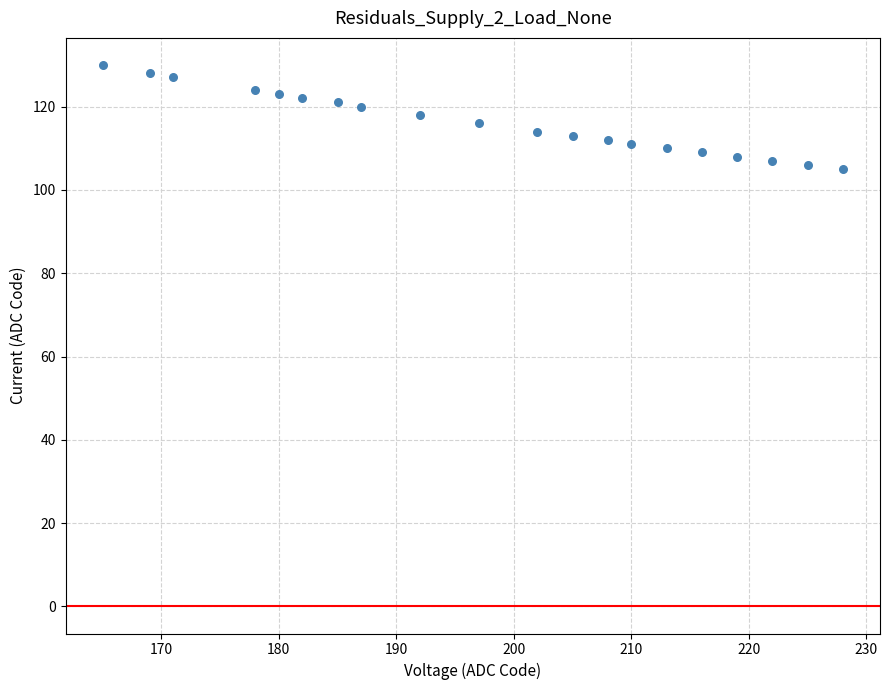

What is the range of X values (max minus min)?

63